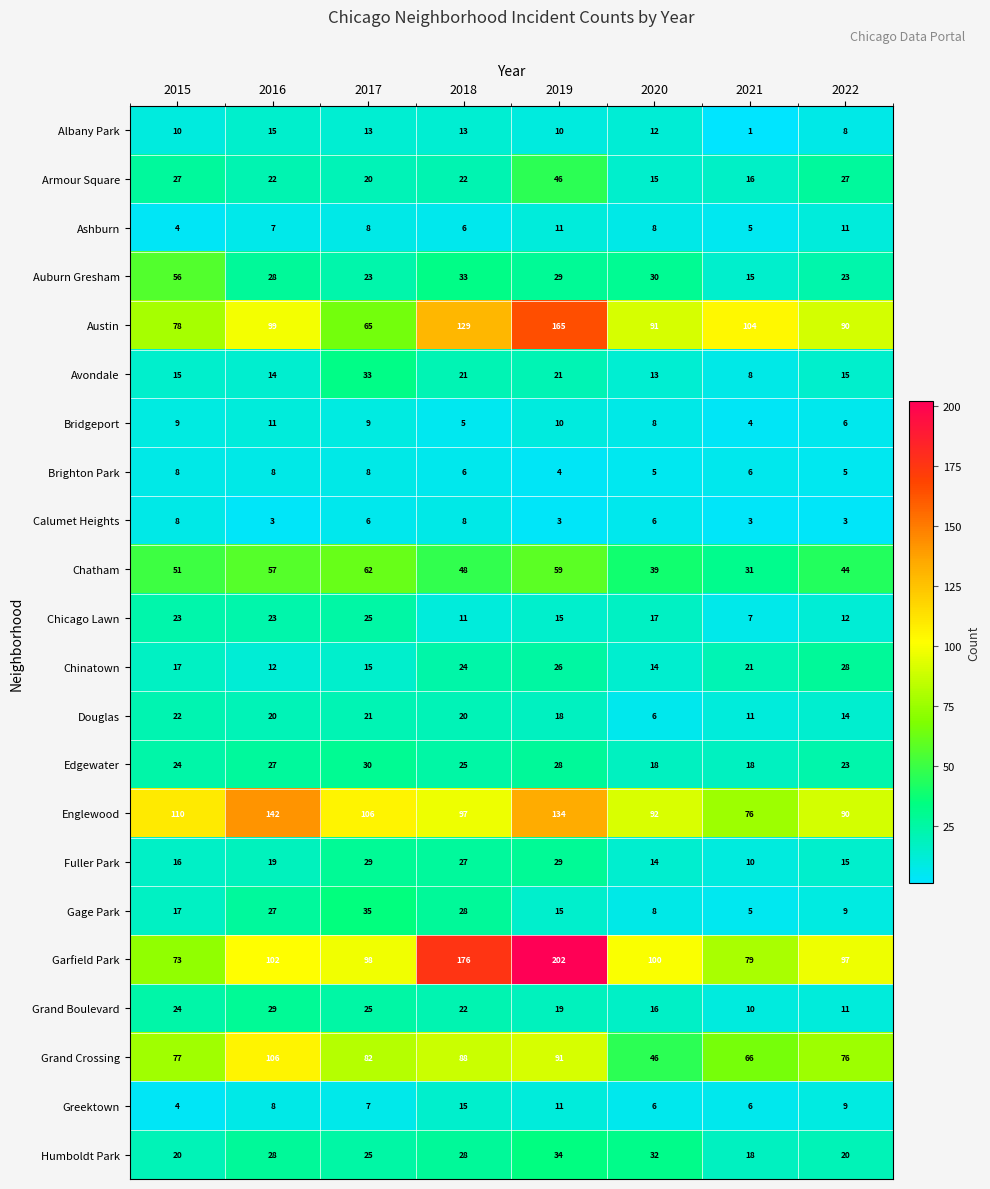

Is it true that Fuller Park equals 19 at 2016?

True